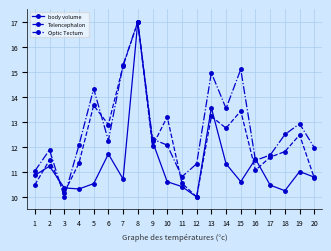

What is the difference between the maximum and minimum values in the Optic Tectum series?

7.0